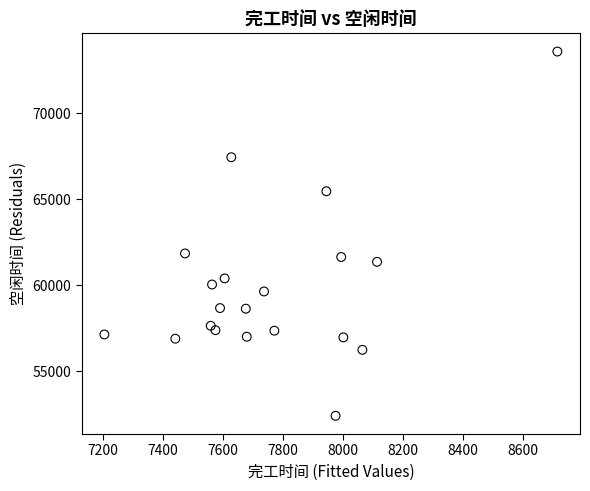

What is the range of X values (max minus min)?

1508.6